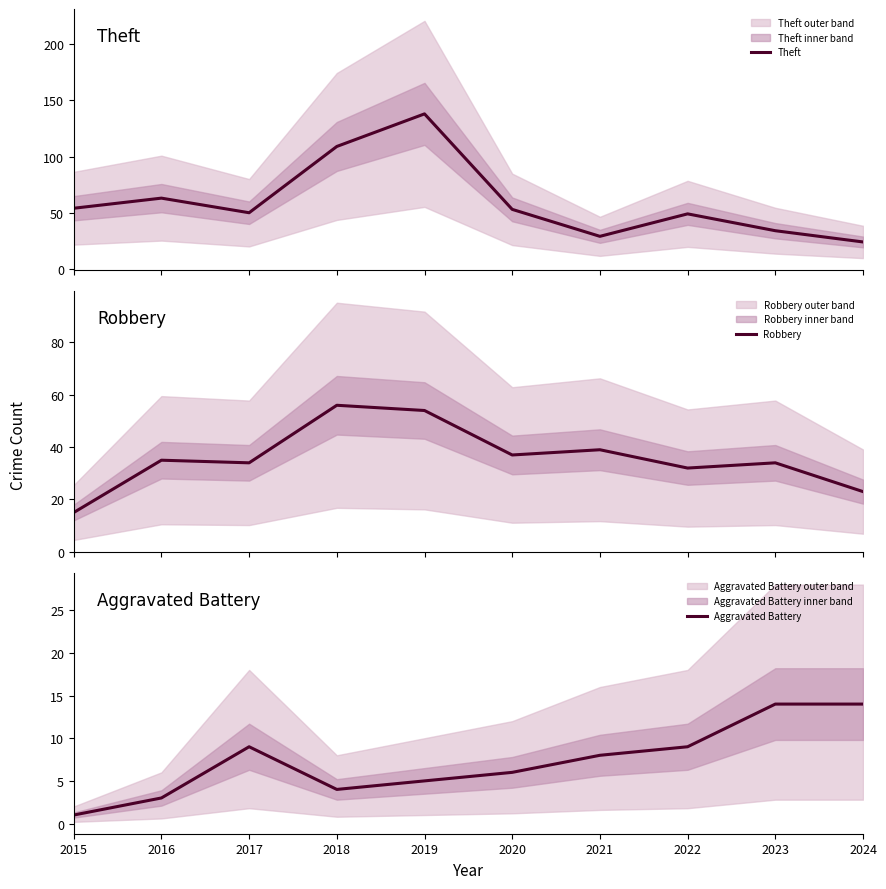

How many values in the Robbery series exceed 35?

4